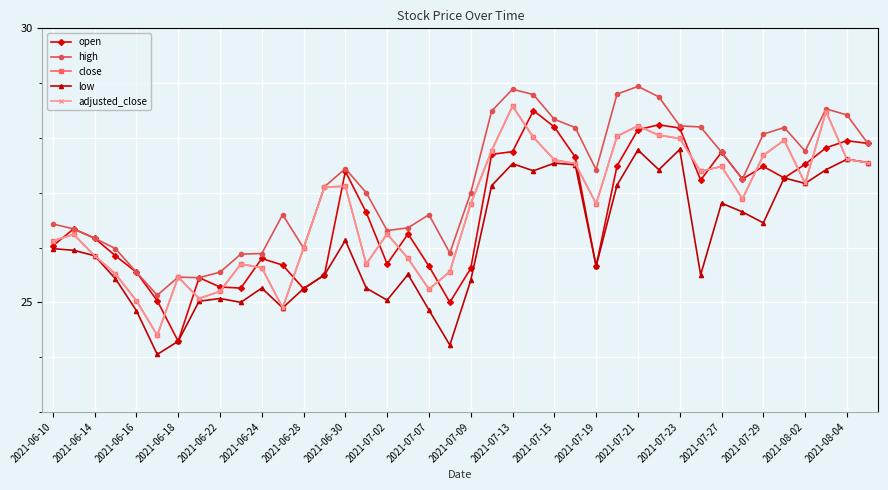

Does the chart have visible grid lines?

Yes